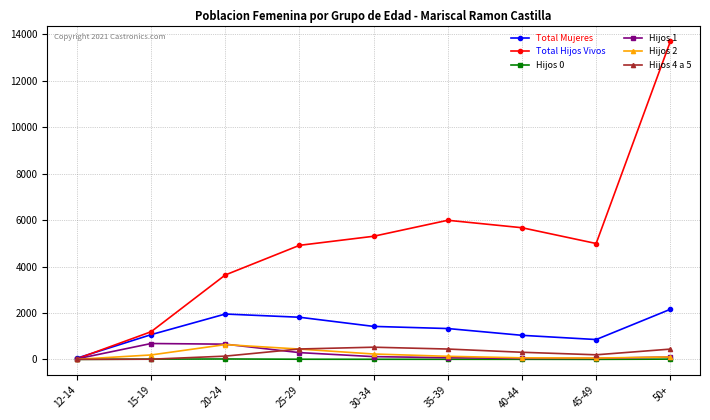

True or false: Hijos 4 a 5 has more than 0 points higher than both neighbors.

True